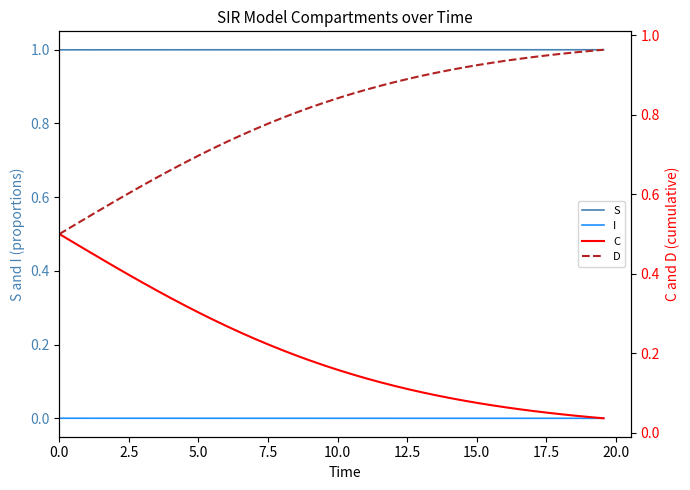

Reading left to right, what are all the values shown in this chart?

S: 1.0	1.0	1.0	1.0	1.0	1.0	1.0	1.0	1.0	1.0	1.0	1.0	1.0	1.0	1.0	1.0	1.0	1.0	1.0	1.0	1.0	1.0	1.0	1.0	1.0	1.0	1.0	1.0	1.0	1.0	1.0	1.0	1.0	1.0	1.0	1.0	1.0	1.0	1.0	1.0
I: 0.0	0.0	0.0	0.0	0.0	0.0	0.0	0.0	0.0	0.0	0.0	0.0	0.0	0.0	0.0	0.0	0.0	0.0	0.0	0.0	0.0	0.0	0.0	0.0	0.0	0.0	0.0	0.0	0.0	0.0	0.0	0.0	0.0	0.0	0.0	0.0	0.0	0.0	0.0	0.0
C: 0.5	0.5	0.5	0.4	0.4	0.4	0.4	0.4	0.3	0.3	0.3	0.3	0.3	0.3	0.2	0.2	0.2	0.2	0.2	0.2	0.2	0.1	0.1	0.1	0.1	0.1	0.1	0.1	0.1	0.1	0.1	0.1	0.1	0.1	0.1	0.1	0.0	0.0	0.0	0.0
D: 0.5	0.5	0.5	0.6	0.6	0.6	0.6	0.6	0.7	0.7	0.7	0.7	0.7	0.7	0.8	0.8	0.8	0.8	0.8	0.8	0.8	0.9	0.9	0.9	0.9	0.9	0.9	0.9	0.9	0.9	0.9	0.9	0.9	0.9	0.9	0.9	1.0	1.0	1.0	1.0